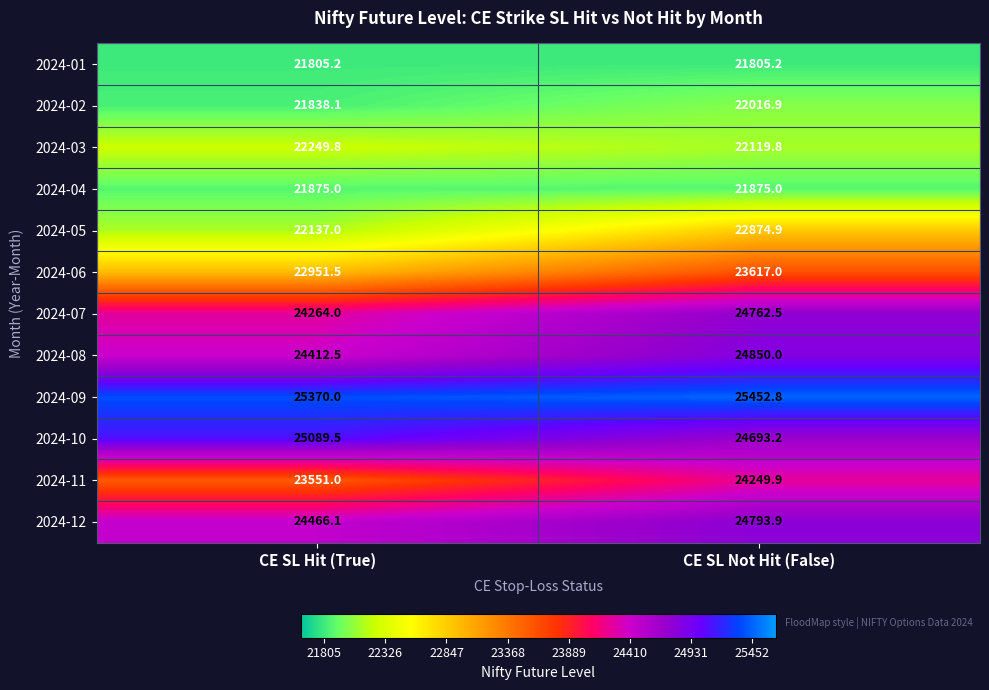

At which label does 2024-09 reach its minimum?

CE SL Hit (True)